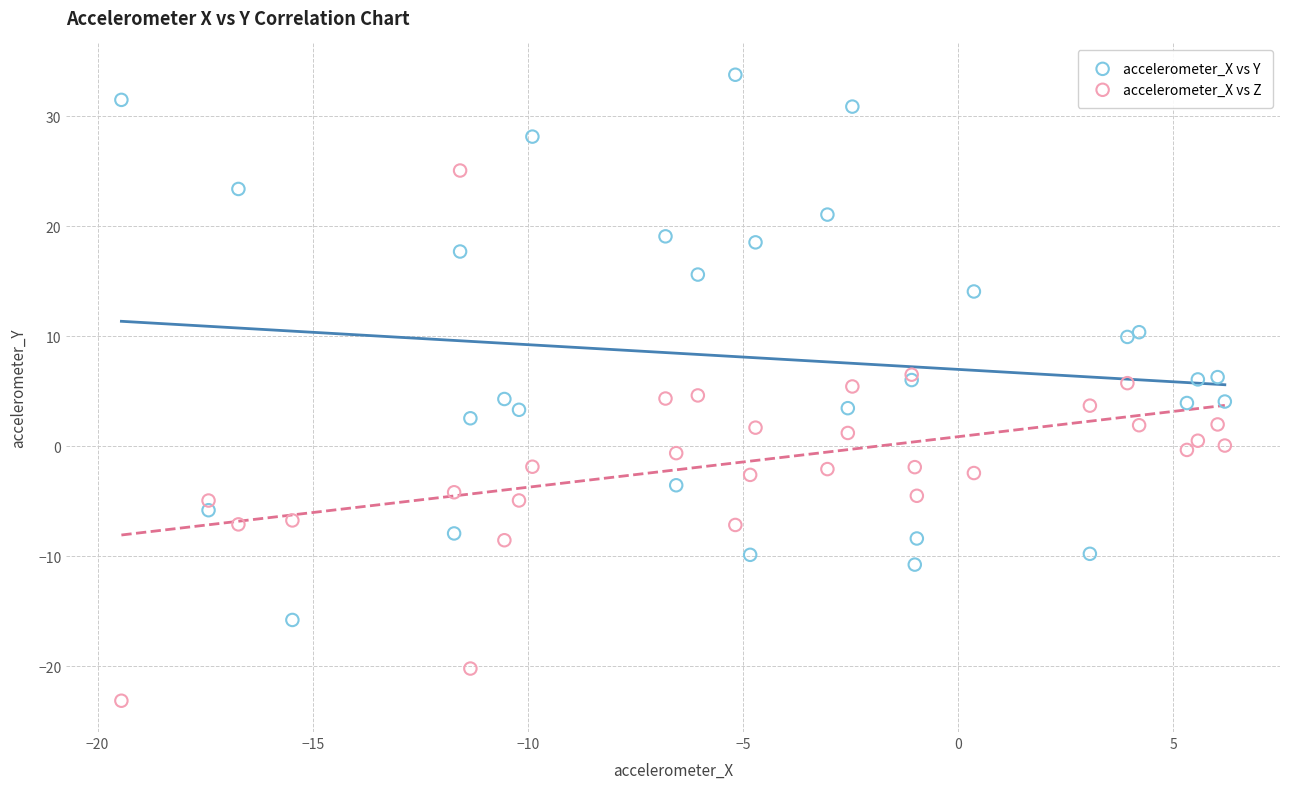

Which series contains the lowest Y value?

accelerometer_X vs Z